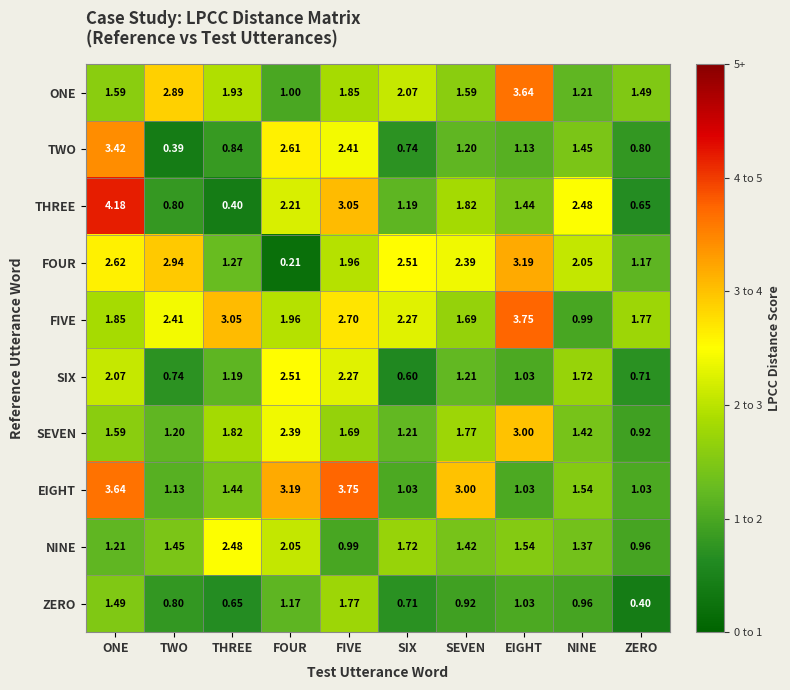

Which series has the largest range (max minus min)?

THREE